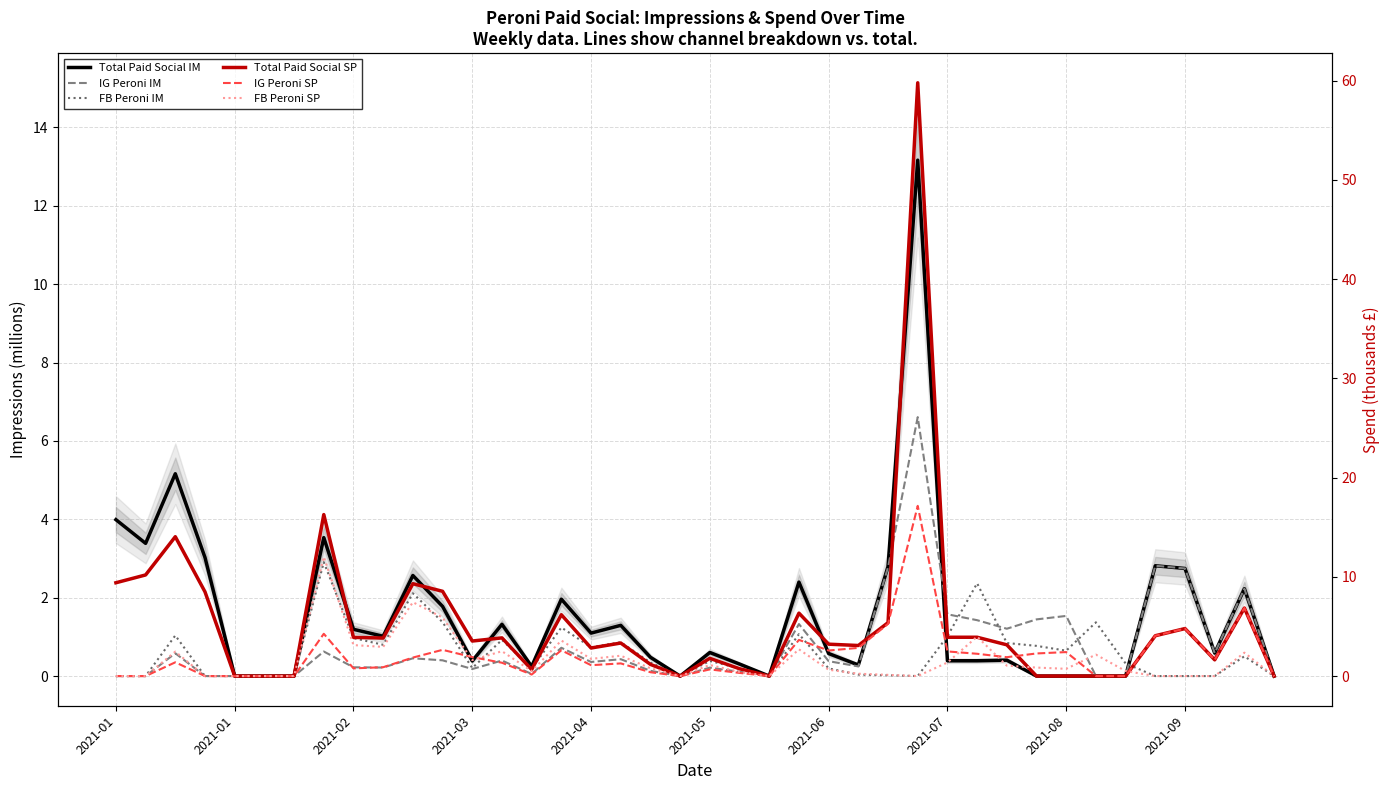

What is the value of the IG Peroni IM point at the 37th from the left?

2.7